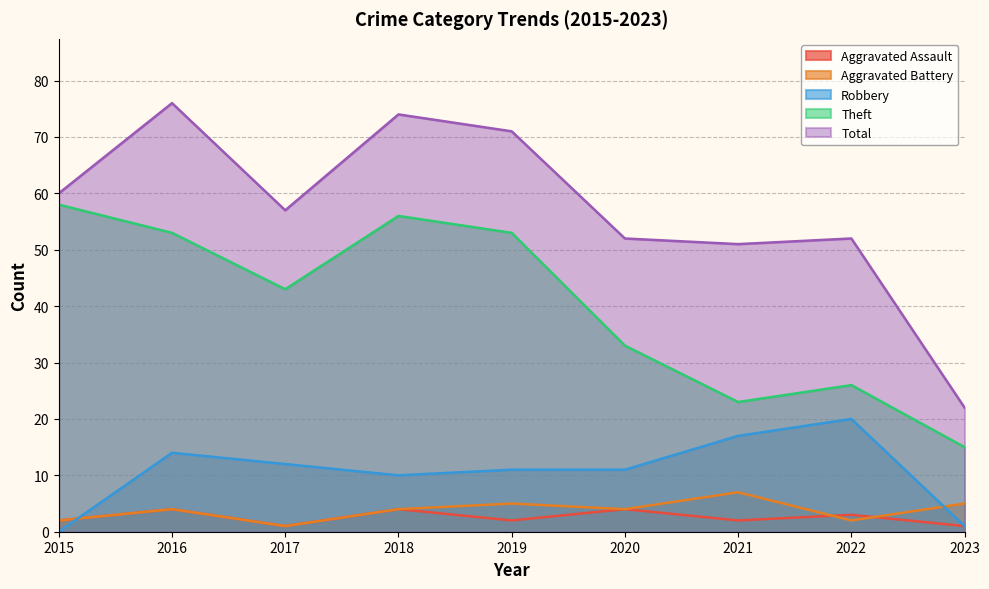

What are all the series names shown in the legend?

Aggravated Assault, Aggravated Battery, Robbery, Theft, Total